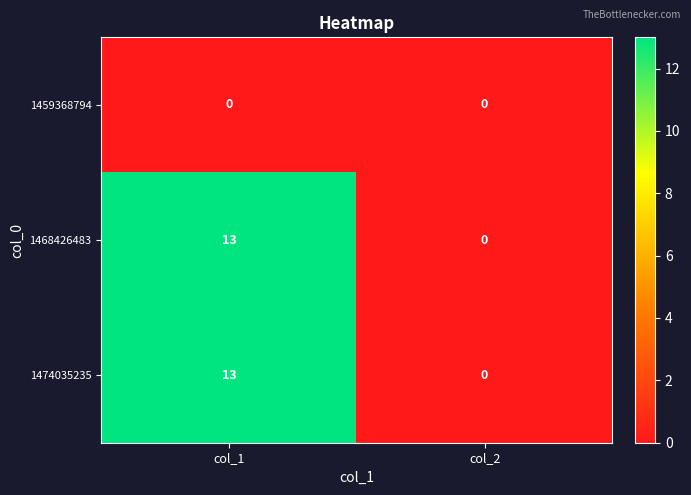

Reading left to right, extract all data points from this chart.

1459368794: col_1=0	col_2=0
1468426483: col_1=13	col_2=0
1474035235: col_1=13	col_2=0